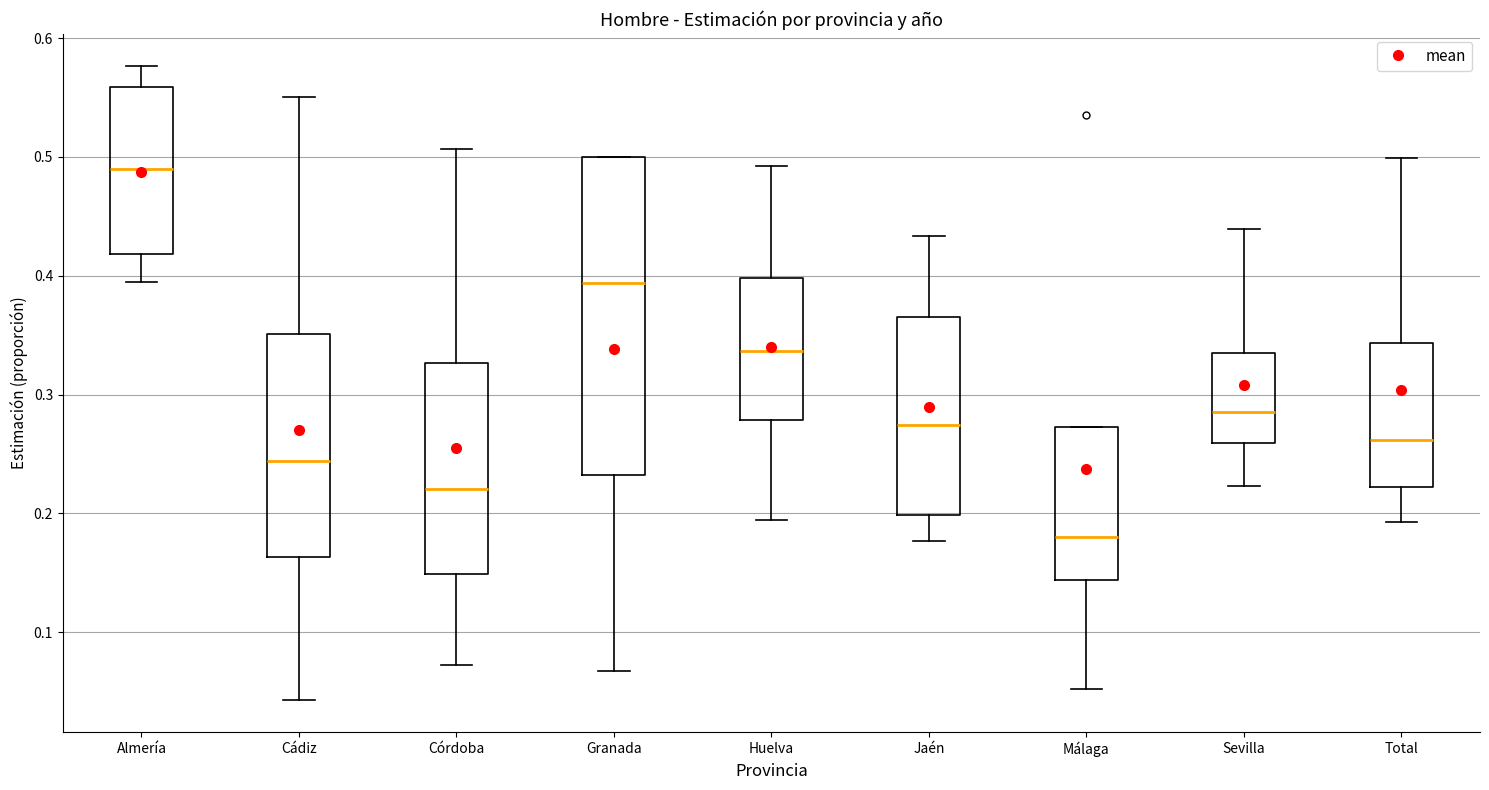

Comparing the boxes themselves (not the whiskers), which one is the tallest?

Granada